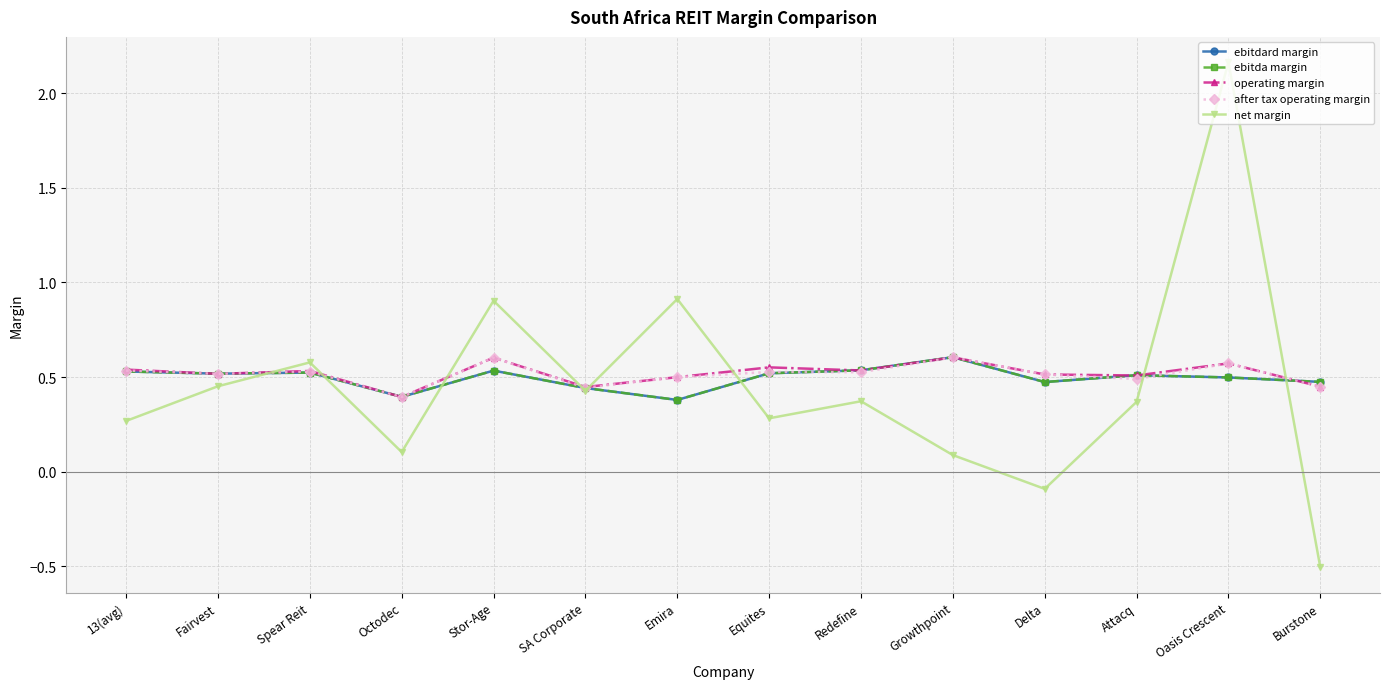

Does the chart have visible grid lines?

Yes